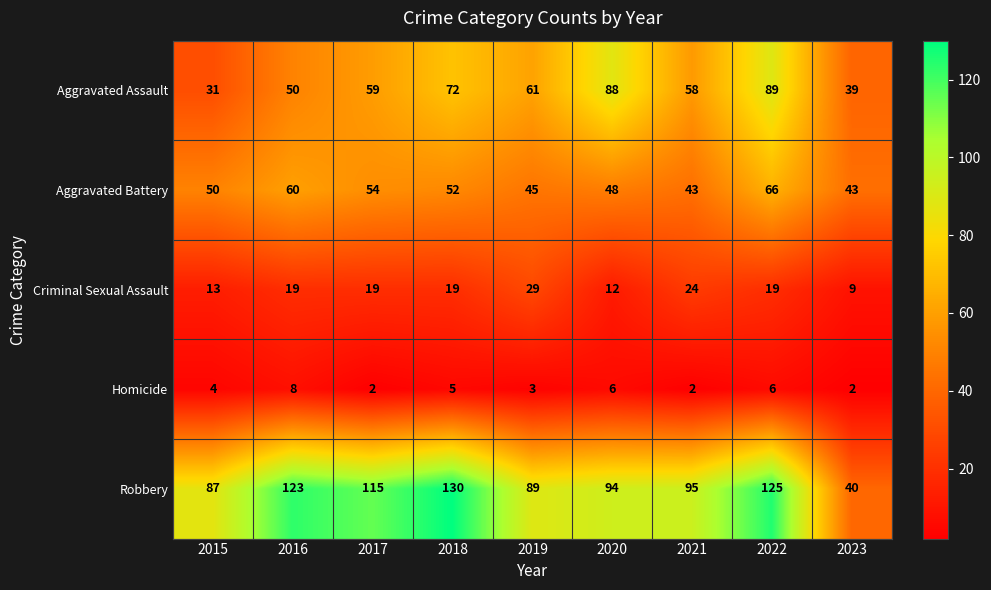

What is the average value of the Homicide series?

4